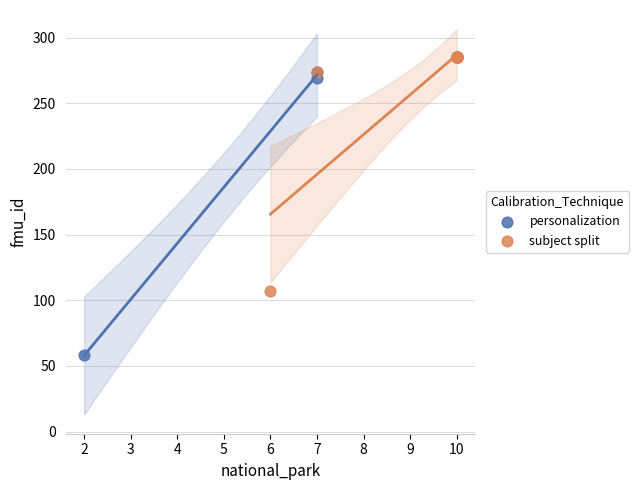

Which series contains the lowest Y value?

personalization